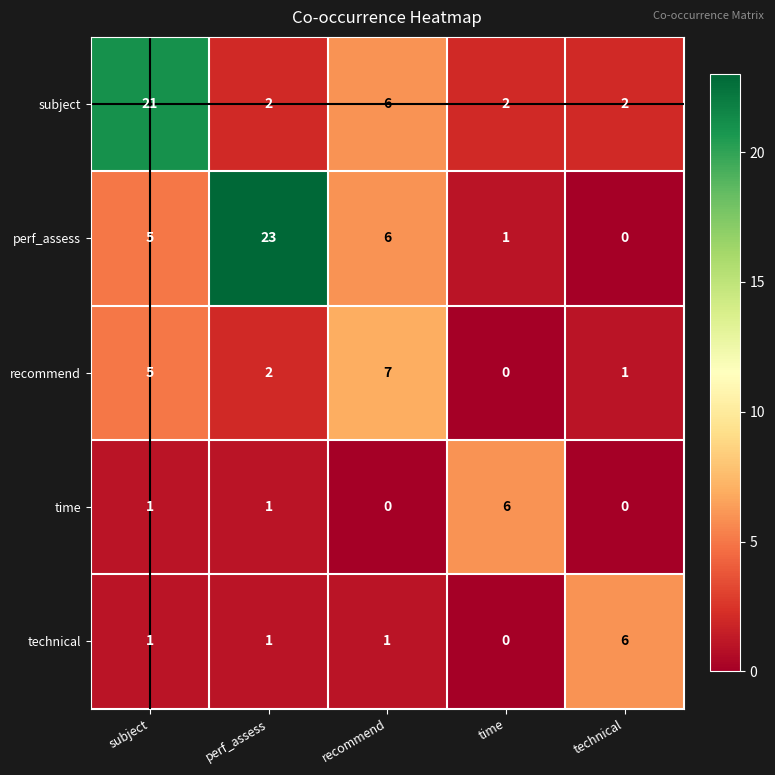

Rank the categories by recommend value from highest to lowest.

recommend, subject, perf_assess, technical, time